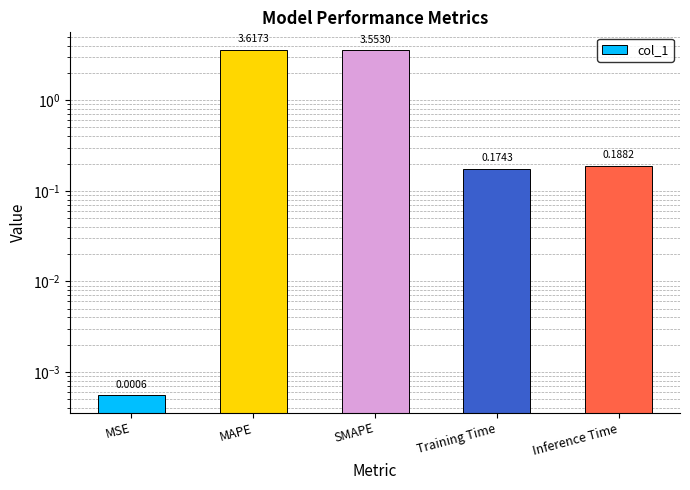

Which category has the lowest value across all series?

MSE